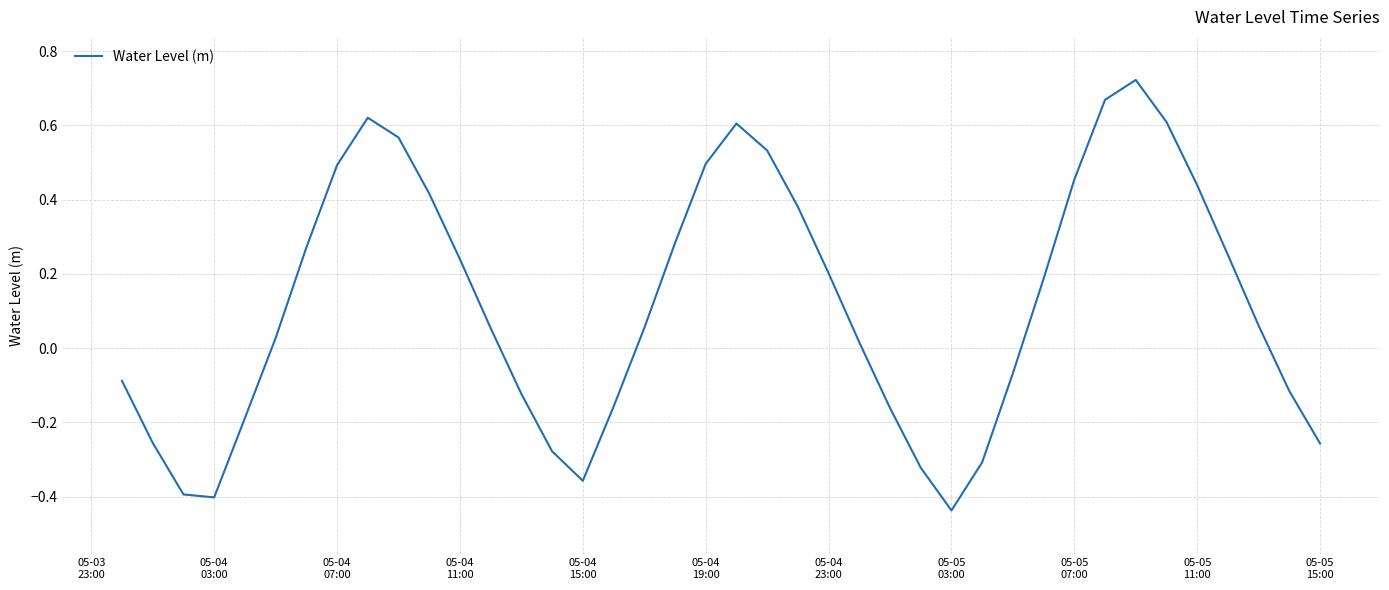

What is the difference between the maximum and minimum values?

1.2